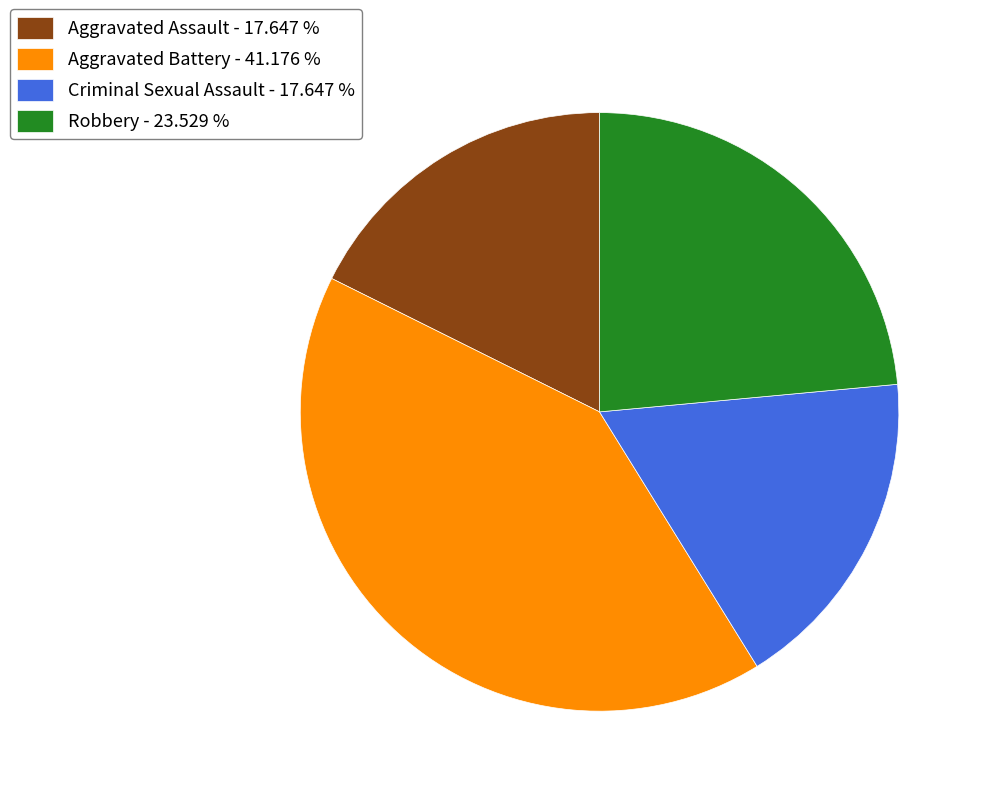

Between Criminal Sexual Assault - 17.647 % and Aggravated Battery - 41.176 %, which is larger?

Aggravated Battery - 41.176 %